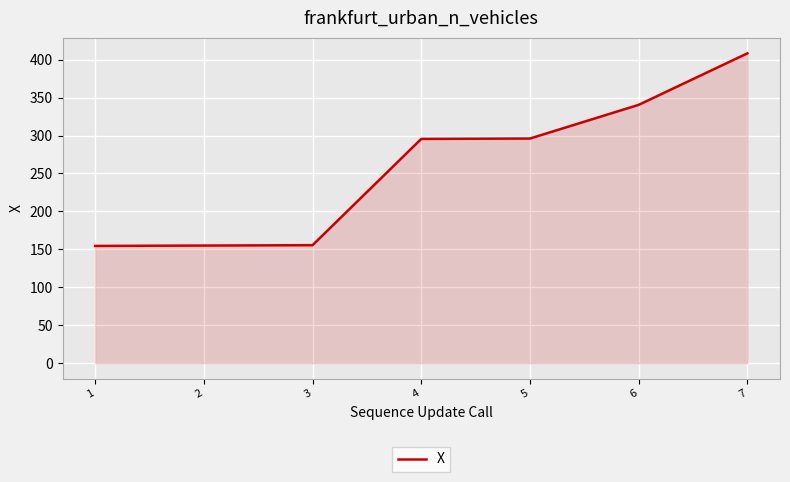

What is the sum of the values at 3 and 7?

563.9